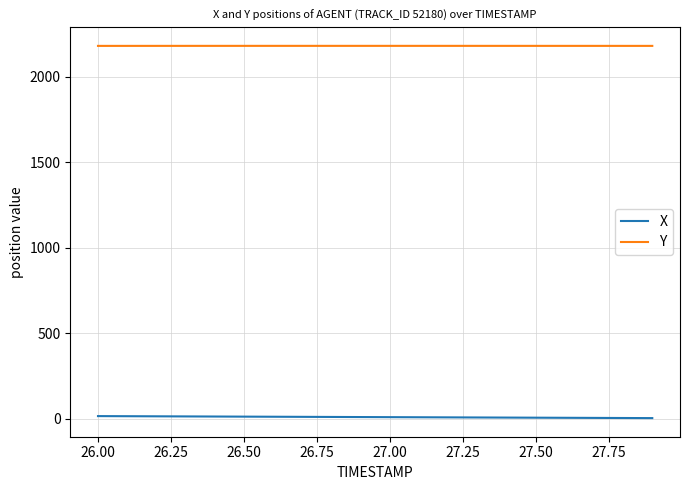

True or false: Y and X cross at least once.

False